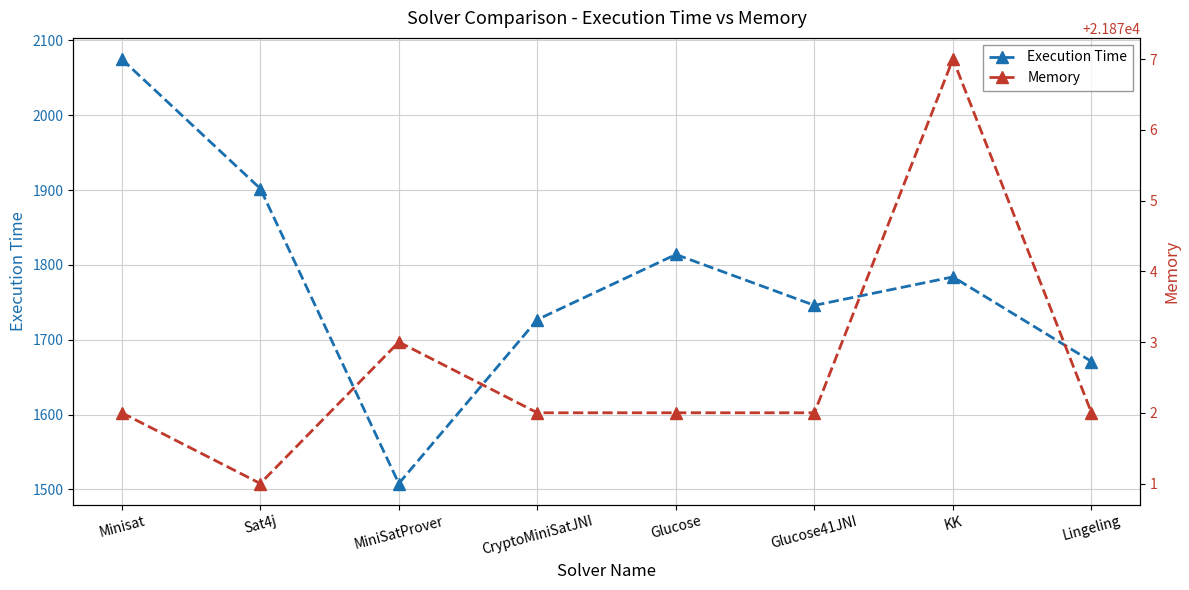

At which category does the chart reach its peak across all series?

KK